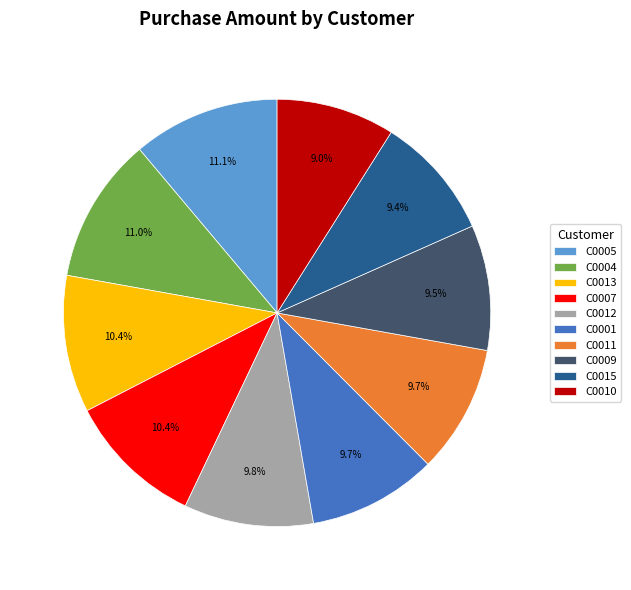

Between C0013 and C0010, which is larger?

C0013